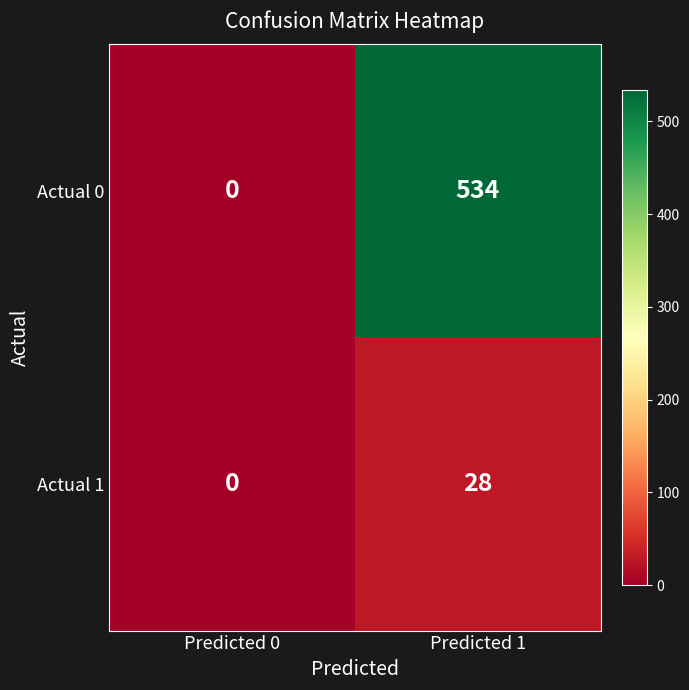

At how many categories does at least one series exceed 38?

1